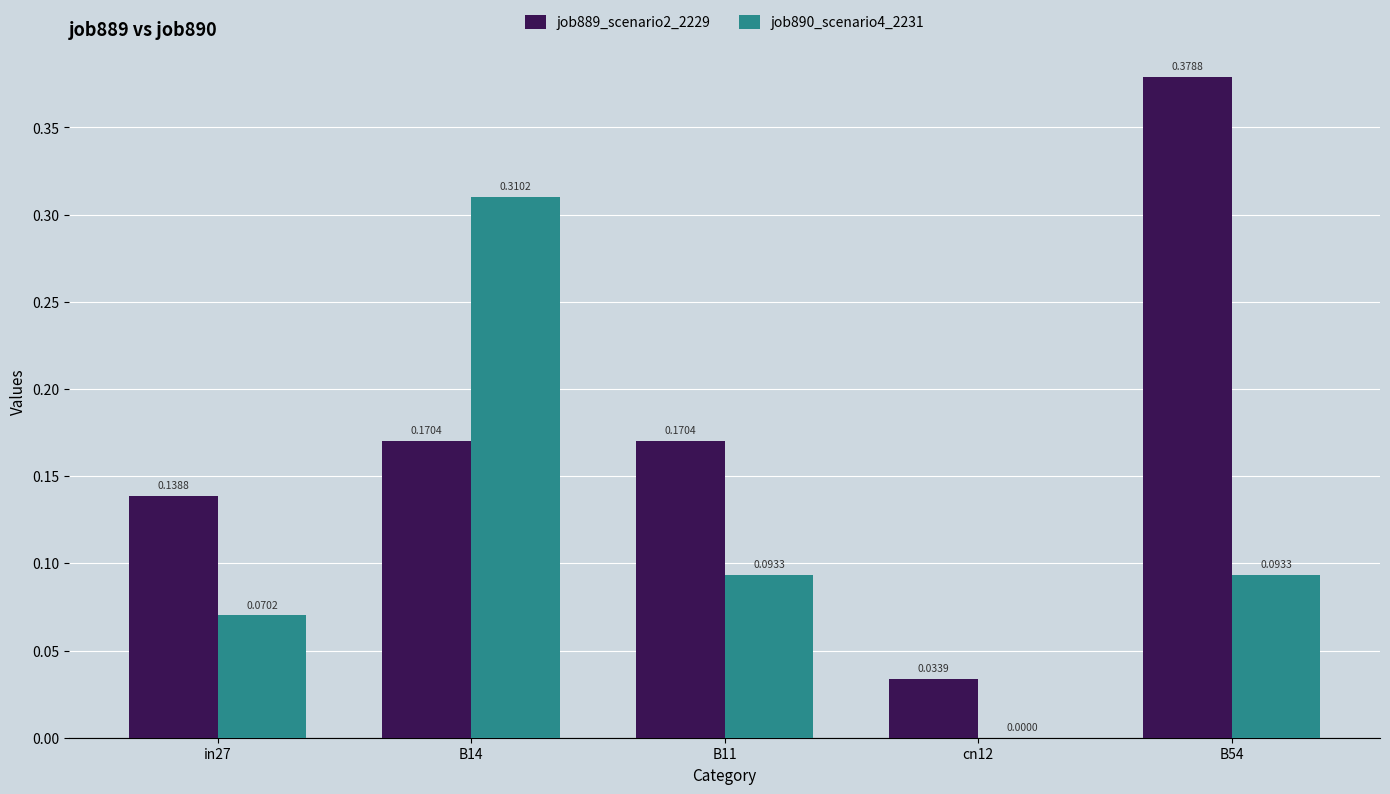

What is the sum of all job890_scenario4_2231 values?

0.6